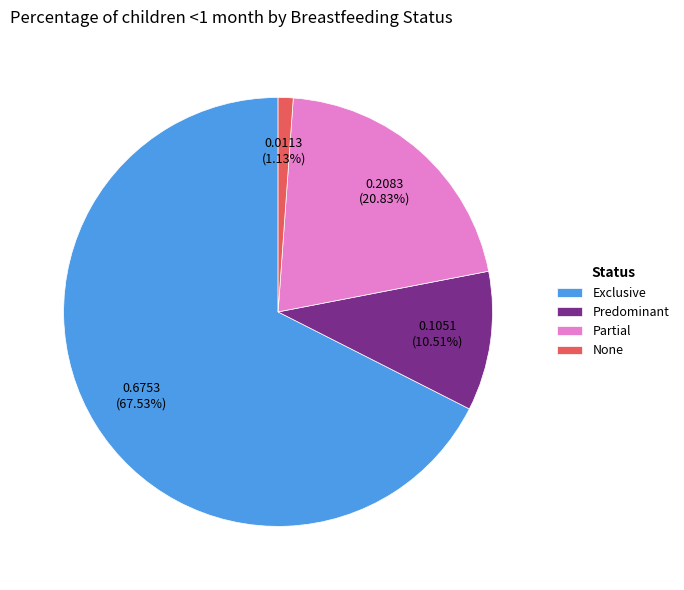

Does Exclusive account for over 50% of the chart?

Yes